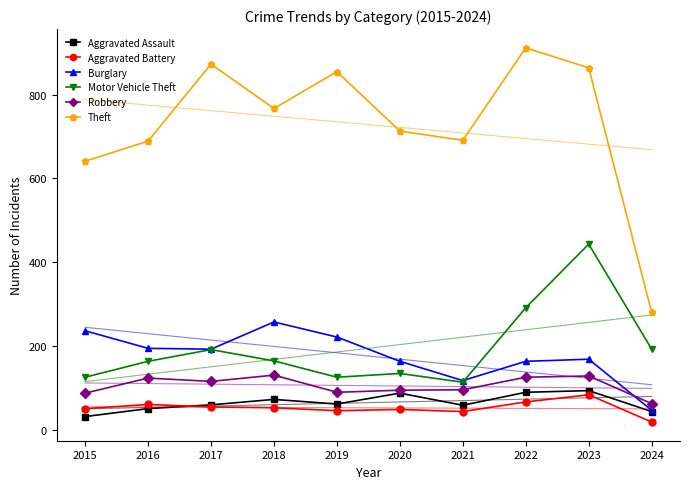

Reading left to right, extract all data points from this chart.

Aggravated Assault: 2015=31	2016=50	2017=59	2018=72	2019=61	2020=87	2021=58	2022=89	2023=93	2024=43
Aggravated Battery: 2015=50	2016=60	2017=54	2018=52	2019=45	2020=48	2021=43	2022=66	2023=83	2024=18
Burglary: 2015=236	2016=194	2017=192	2018=257	2019=221	2020=163	2021=117	2022=163	2023=168	2024=46
Motor Vehicle Theft: 2015=125	2016=163	2017=191	2018=164	2019=125	2020=134	2021=113	2022=291	2023=443	2024=192
Robbery: 2015=87	2016=123	2017=115	2018=130	2019=89	2020=94	2021=95	2022=125	2023=128	2024=62
Theft: 2015=641	2016=689	2017=873	2018=767	2019=855	2020=713	2021=691	2022=912	2023=864	2024=280